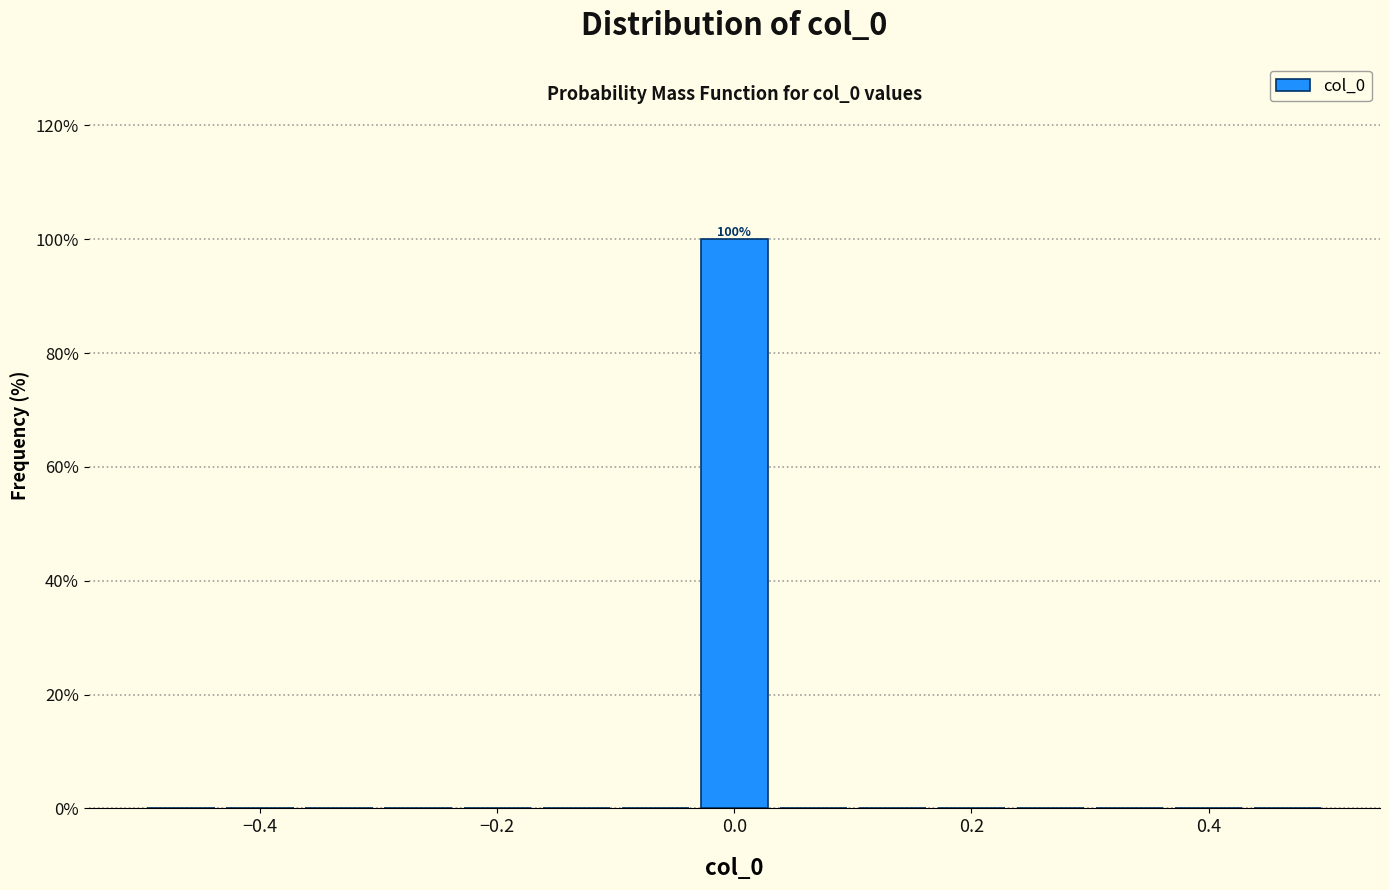

Around what value on the x-axis is the tallest bar? Give the approximate position of its centre, as read against the axis.

0.00